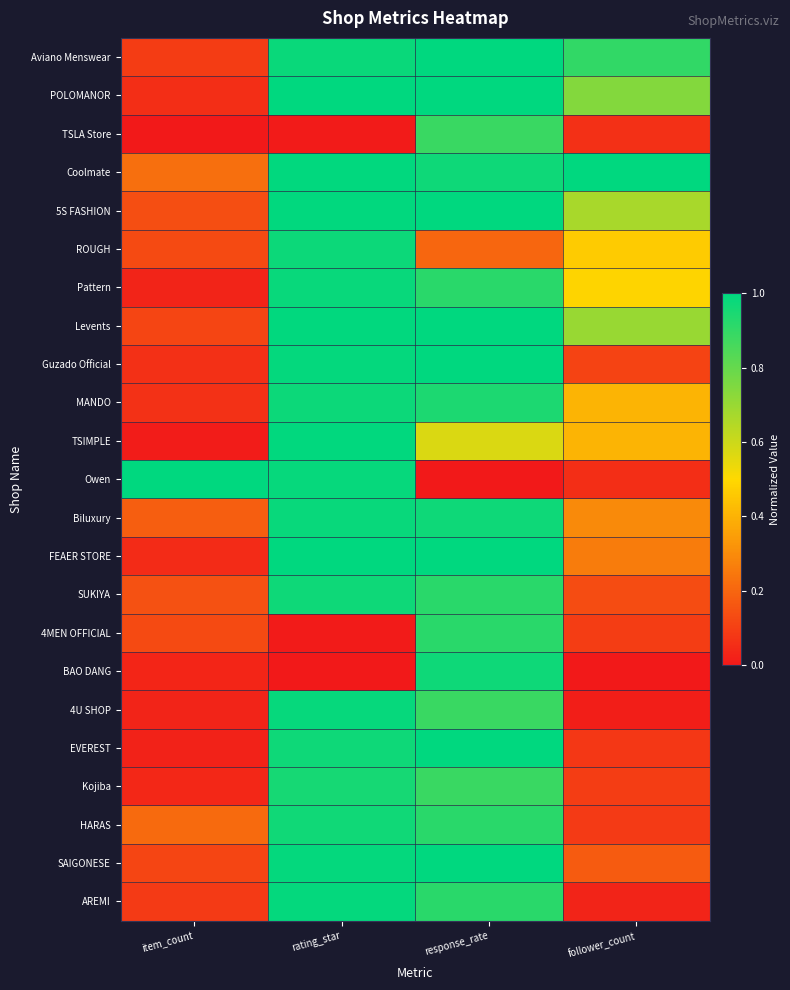

Reading left to right, what are all the values shown in this chart?

Aviano Menswear: item_count=0.1	rating_star=1.0	response_rate=1.0	follower_count=0.9
POLOMANOR: item_count=0.1	rating_star=1.0	response_rate=1.0	follower_count=0.7
TSLA Store: item_count=0.0	rating_star=0.0	response_rate=0.9	follower_count=0.1
Coolmate: item_count=0.2	rating_star=1.0	response_rate=1.0	follower_count=1.0
5S FASHION: item_count=0.1	rating_star=1.0	response_rate=1.0	follower_count=0.7
ROUGH: item_count=0.1	rating_star=1.0	response_rate=0.2	follower_count=0.5
Pattern: item_count=0.0	rating_star=1.0	response_rate=0.9	follower_count=0.5
Levents: item_count=0.1	rating_star=1.0	response_rate=1.0	follower_count=0.7
Guzado Official: item_count=0.1	rating_star=1.0	response_rate=1.0	follower_count=0.1
MANDO: item_count=0.1	rating_star=1.0	response_rate=0.9	follower_count=0.4
TSIMPLE: item_count=0.0	rating_star=1.0	response_rate=0.6	follower_count=0.4
Owen: item_count=1.0	rating_star=1.0	response_rate=0.0	follower_count=0.1
Biluxury: item_count=0.2	rating_star=1.0	response_rate=1.0	follower_count=0.3
FEAER STORE: item_count=0.1	rating_star=1.0	response_rate=1.0	follower_count=0.3
SUKIYA: item_count=0.1	rating_star=1.0	response_rate=0.9	follower_count=0.1
4MEN OFFICIAL: item_count=0.1	rating_star=0.0	response_rate=0.9	follower_count=0.1
BAO DANG: item_count=0.0	rating_star=0.0	response_rate=1.0	follower_count=0.0
4U SHOP: item_count=0.0	rating_star=1.0	response_rate=0.9	follower_count=0.0
EVEREST: item_count=0.0	rating_star=1.0	response_rate=1.0	follower_count=0.1
Kojiba: item_count=0.0	rating_star=1.0	response_rate=0.9	follower_count=0.1
HARAS: item_count=0.2	rating_star=1.0	response_rate=0.9	follower_count=0.1
SAIGONESE: item_count=0.1	rating_star=1.0	response_rate=1.0	follower_count=0.2
AREMI: item_count=0.1	rating_star=1.0	response_rate=0.9	follower_count=0.0